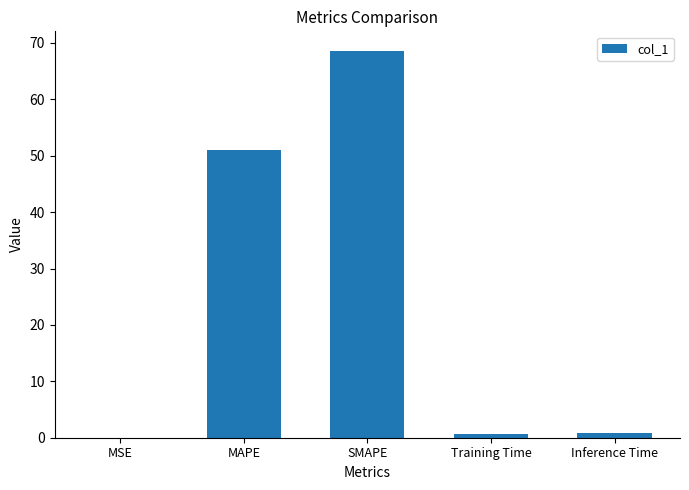

Approximately how many times larger is the value at MAPE compared to SMAPE?

0.7